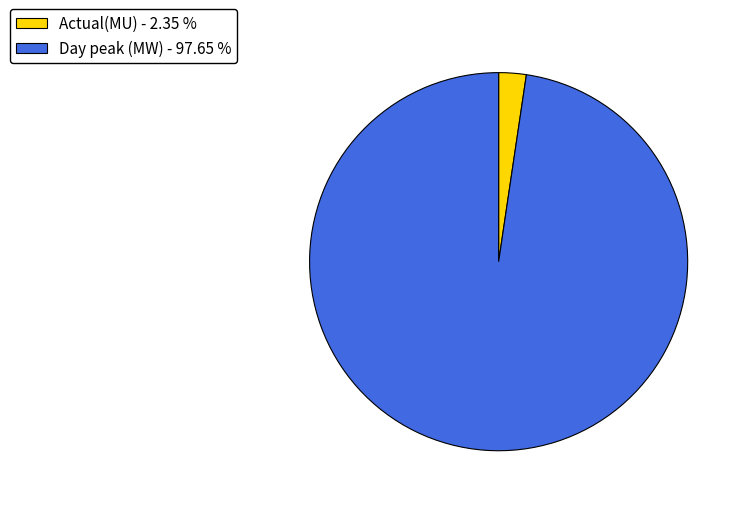

Is the sum of Day peak (MW) - 97.65 % and Actual(MU) - 2.35 % greater than half?

Yes